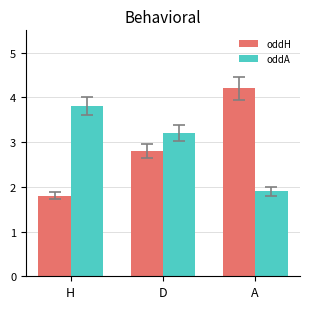

Reading left to right, what are all the values shown in this chart?

oddH: 1.8	2.8	4.2
oddA: 3.8	3.2	1.9